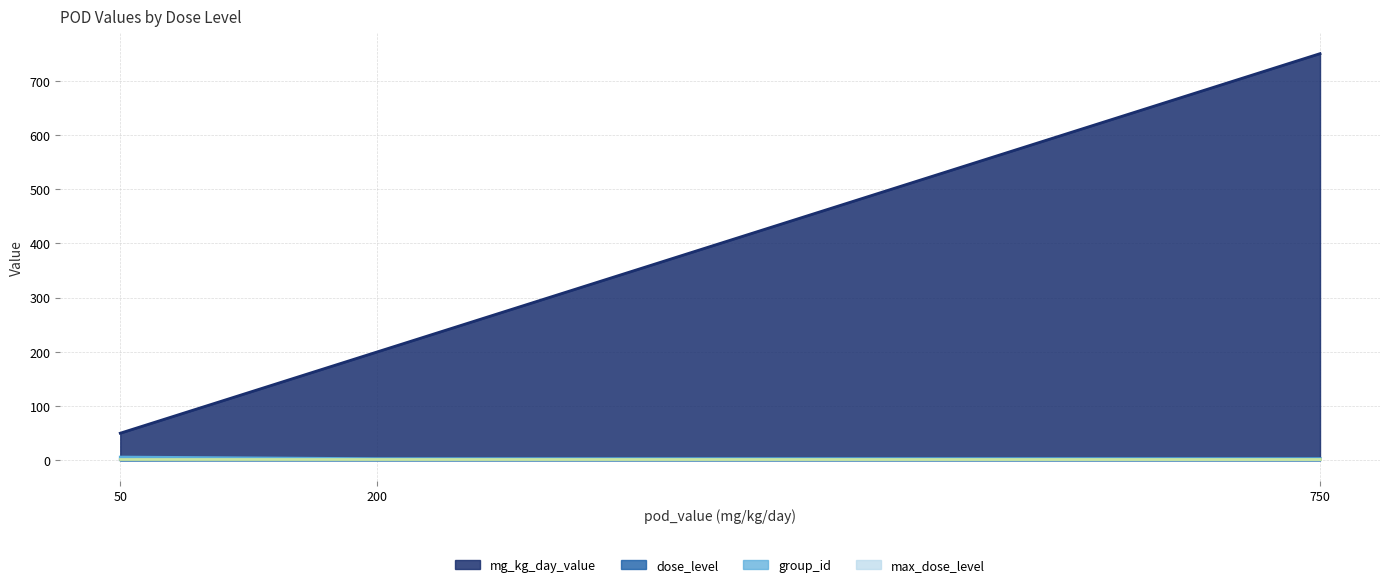

At which category is the sum across all series the highest?

750